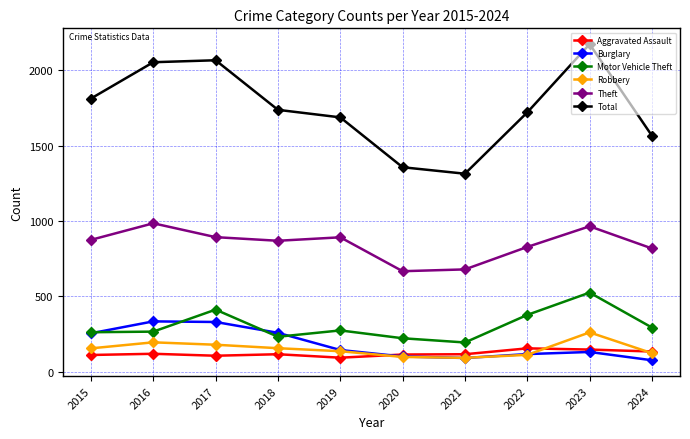

What is the value of the Aggravated Assault point at the 3rd from the left?

105